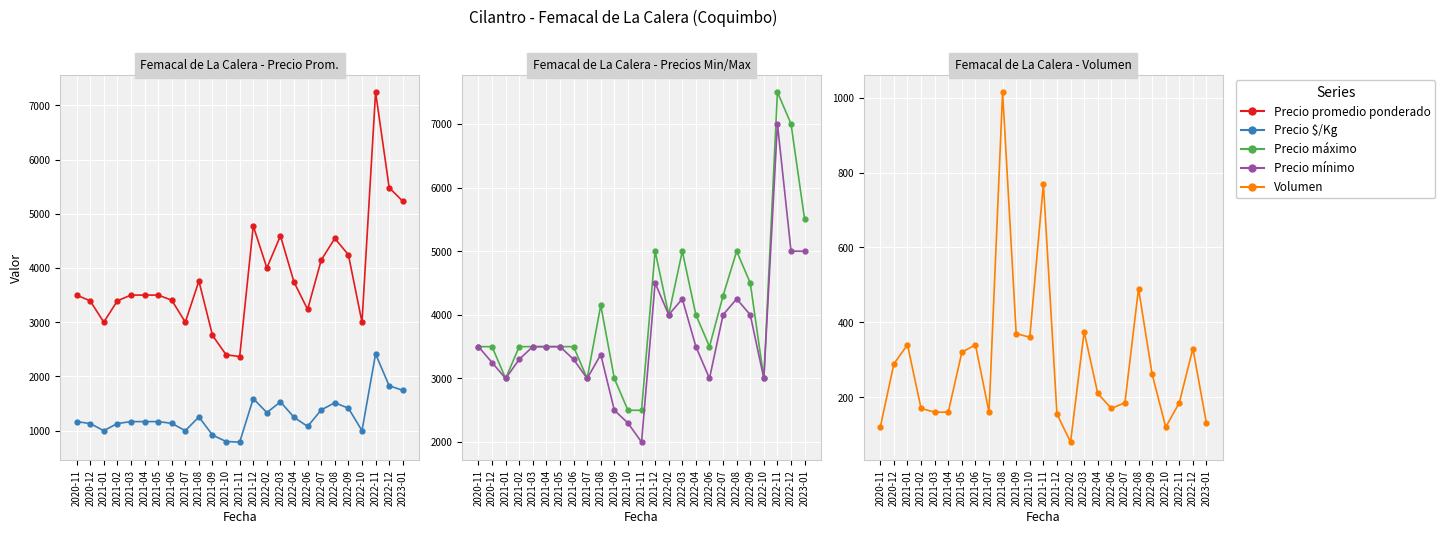

How many values in the Precio mínimo series exceed 3500?

9